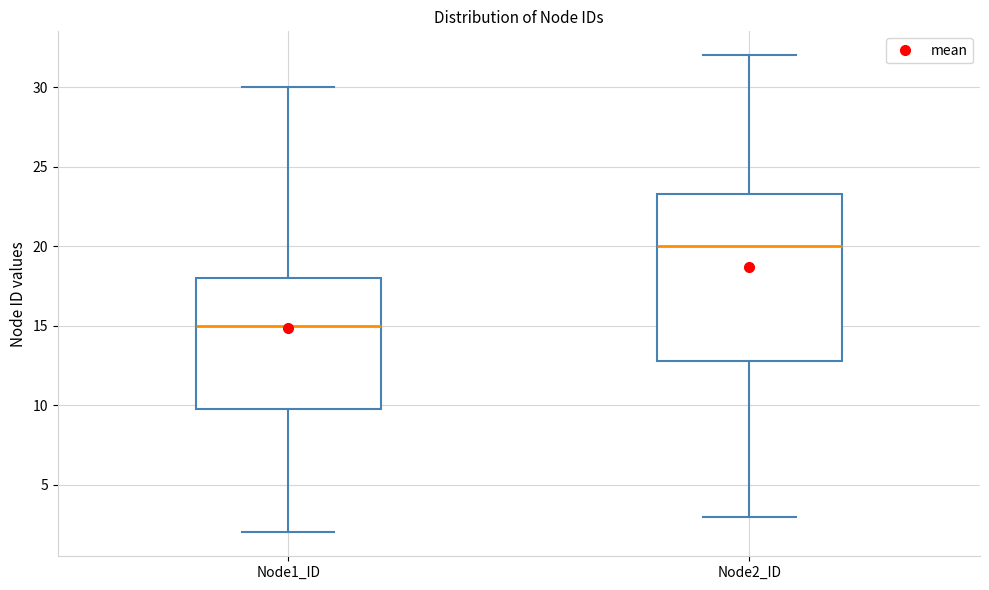

Which box's median line is the highest?

Node2_ID